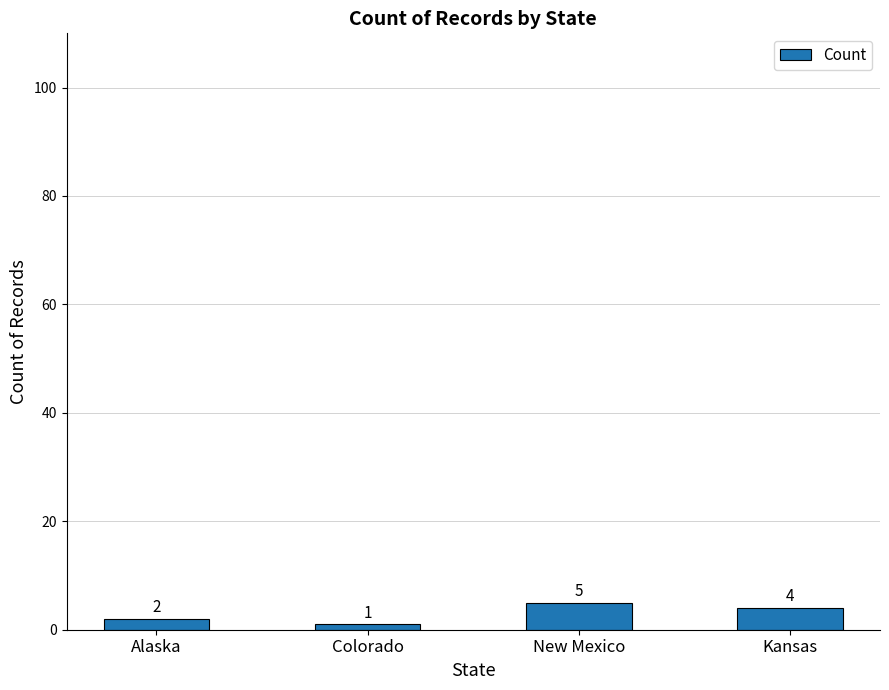

Are the bars horizontal?

No